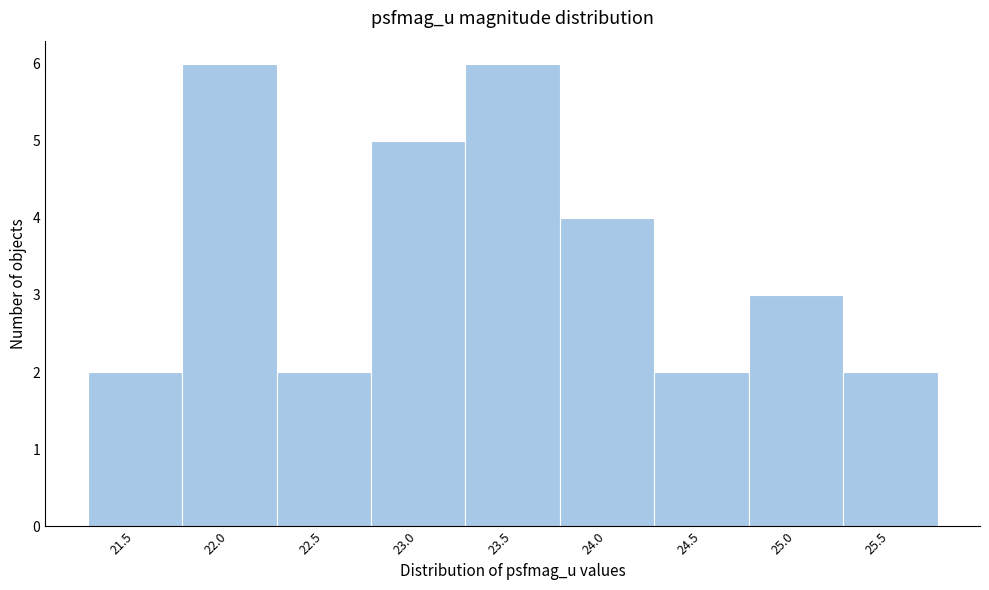

Reading right to left, transcribe all the data shown in this chart.

25.5=2	25.0=3	24.5=2	24.0=4	23.5=6	23.0=5	22.5=2	22.0=6	21.5=2